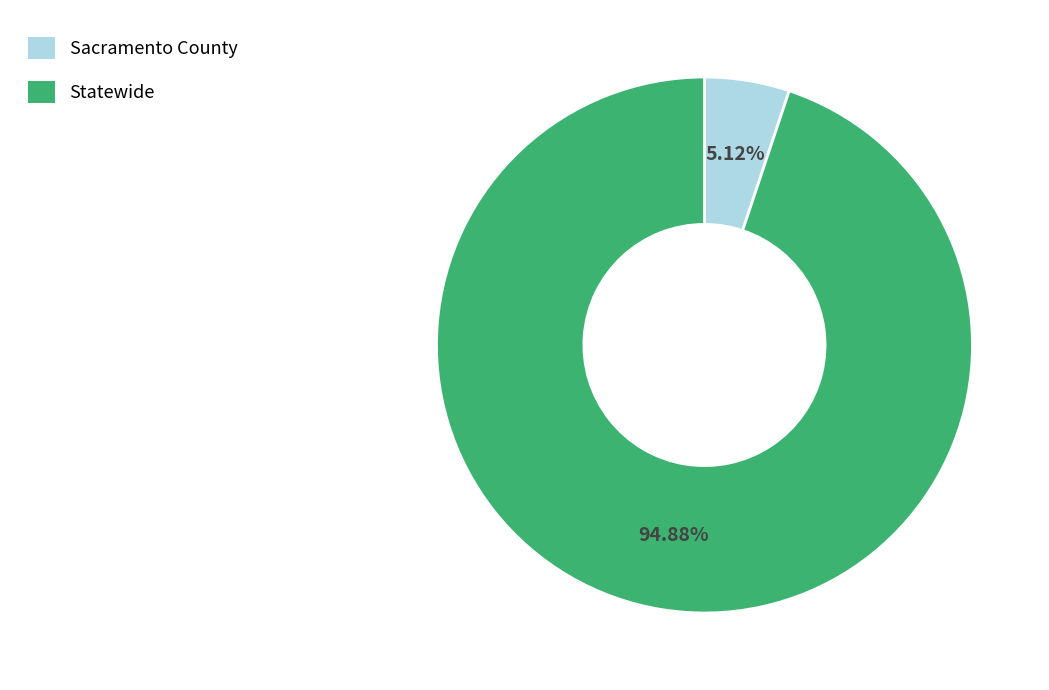

What percentage is the Sacramento County slice, to the nearest percent?

5%